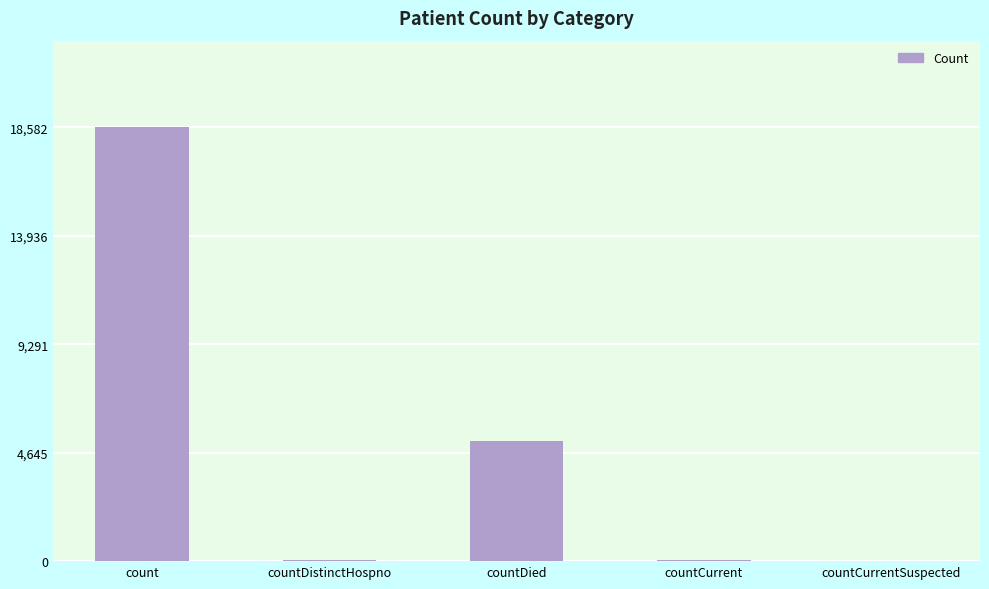

Does the chart contain stacked bars?

No